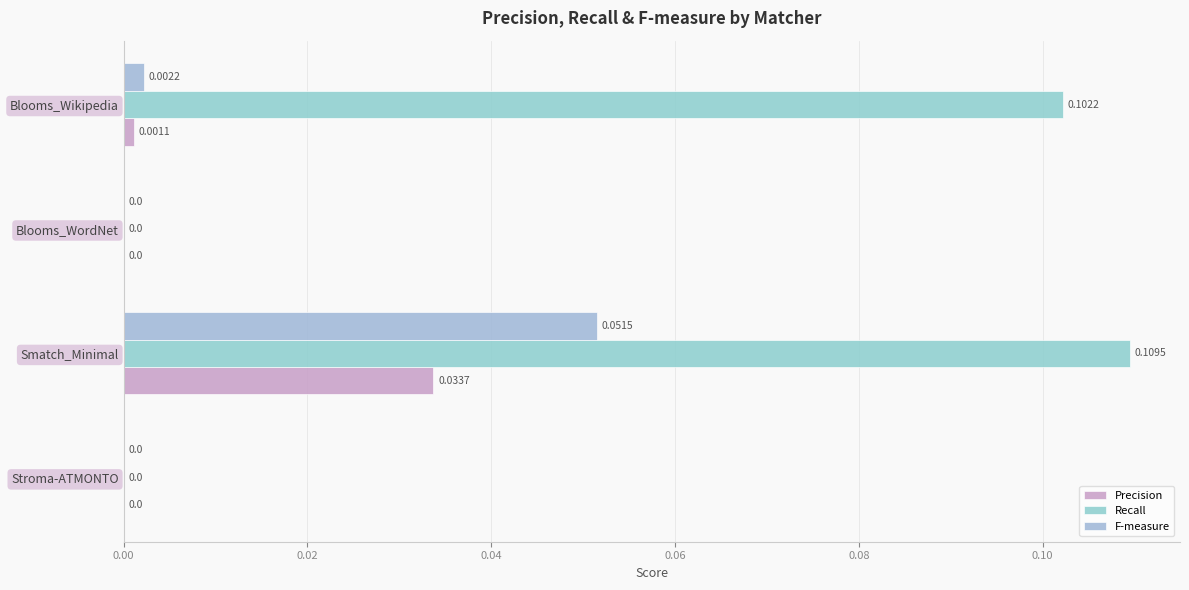

Which series has the widest spread of values?

Recall